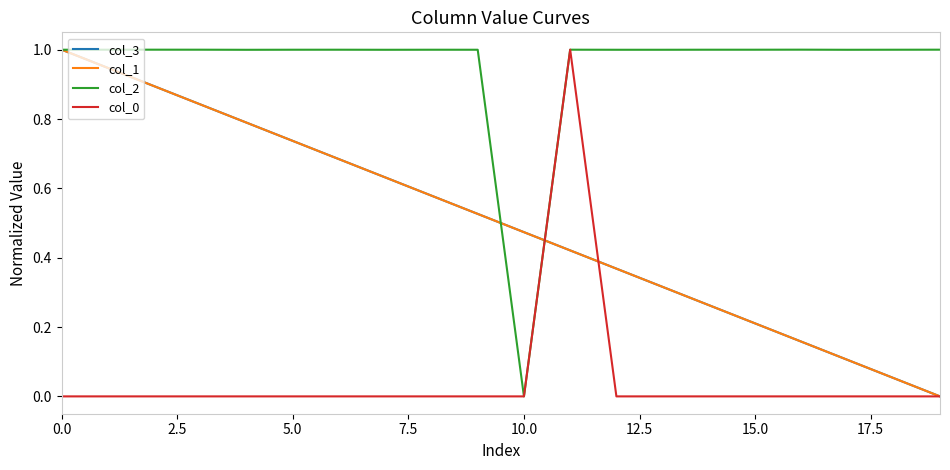

What is the highest value of the col_3 series?

1.0